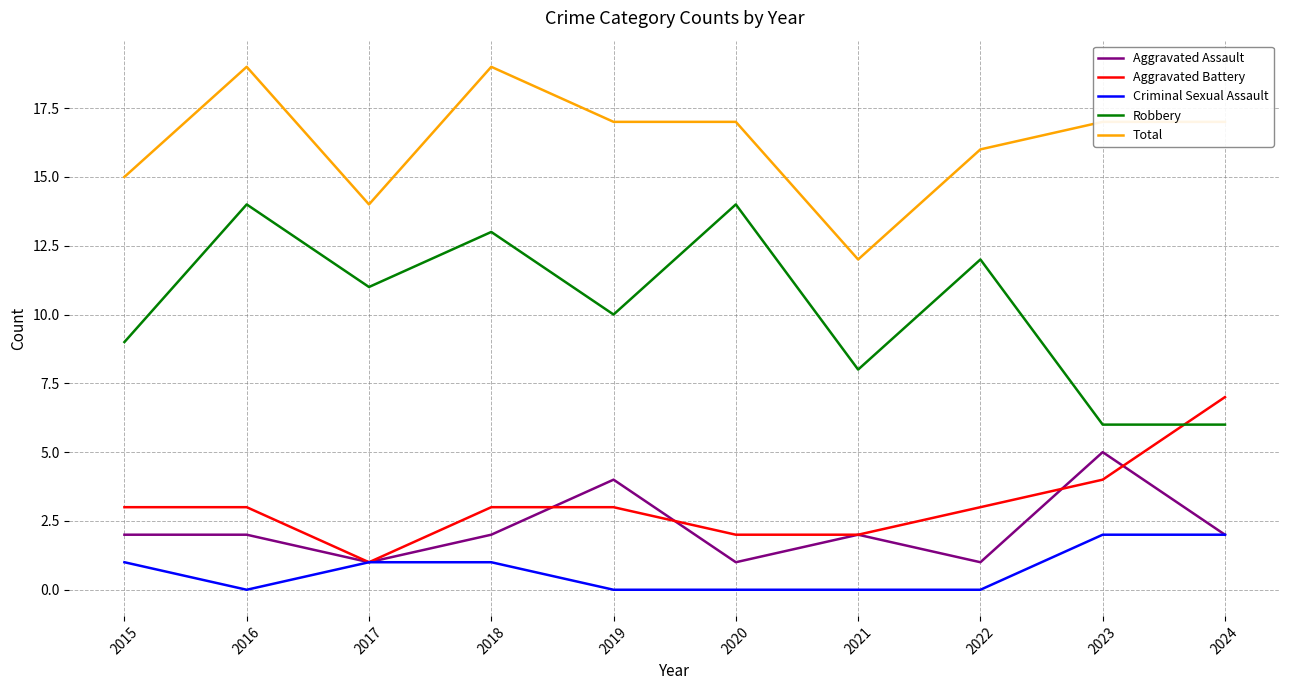

True or false: Robbery and Total cross at least once.

False